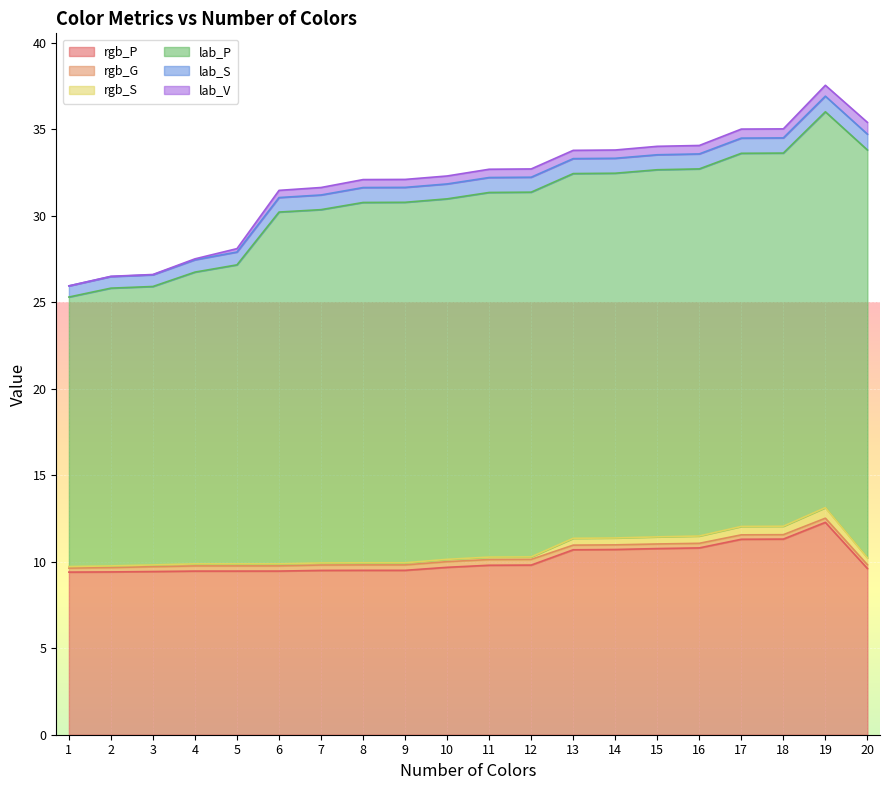

How many lab_S values are between 0 and 1?

20